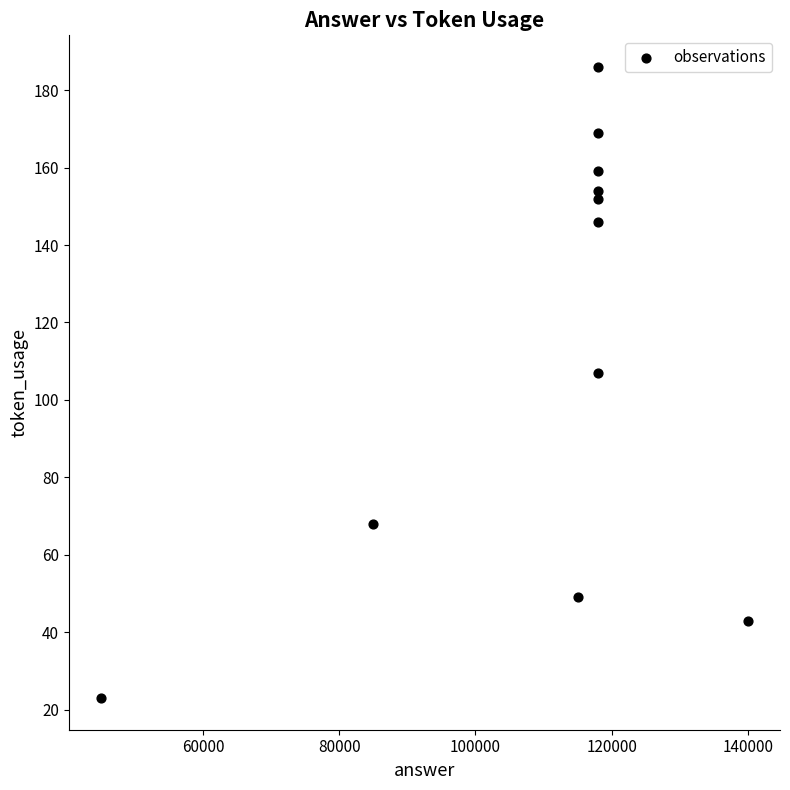

What Y value in the scatter plot is closest to 104?

107